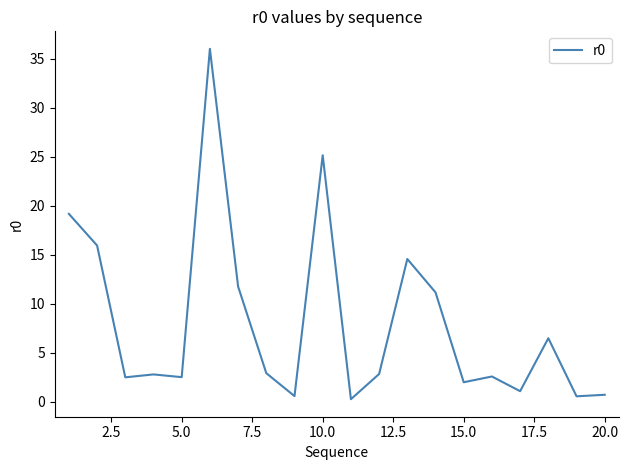

What is the greatest value displayed?

36.0